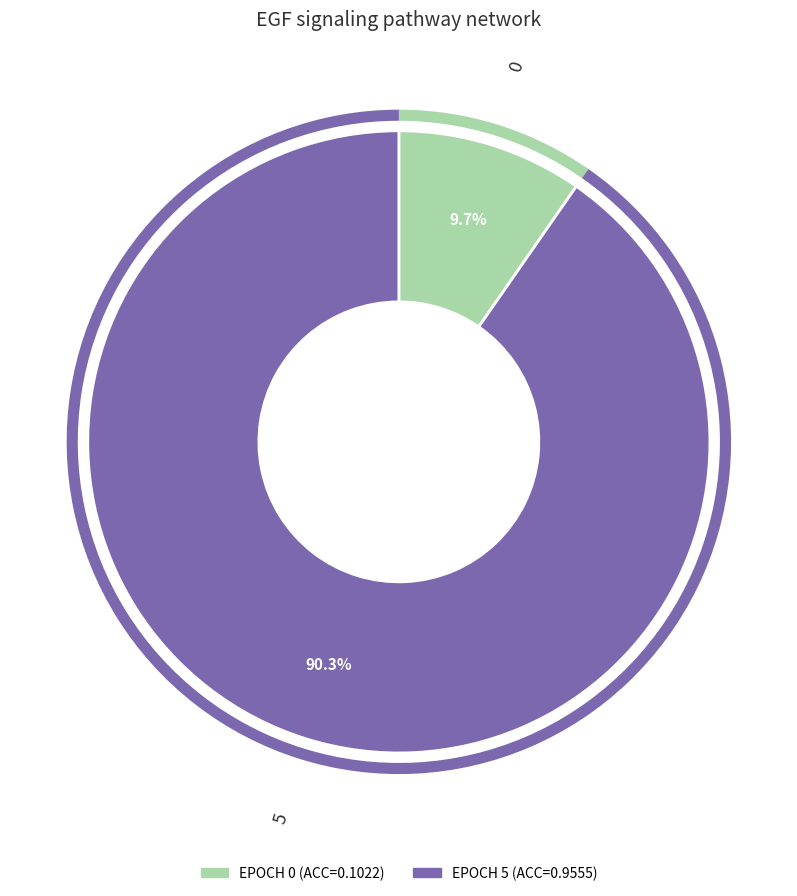

Is there a majority slice in this chart?

Yes